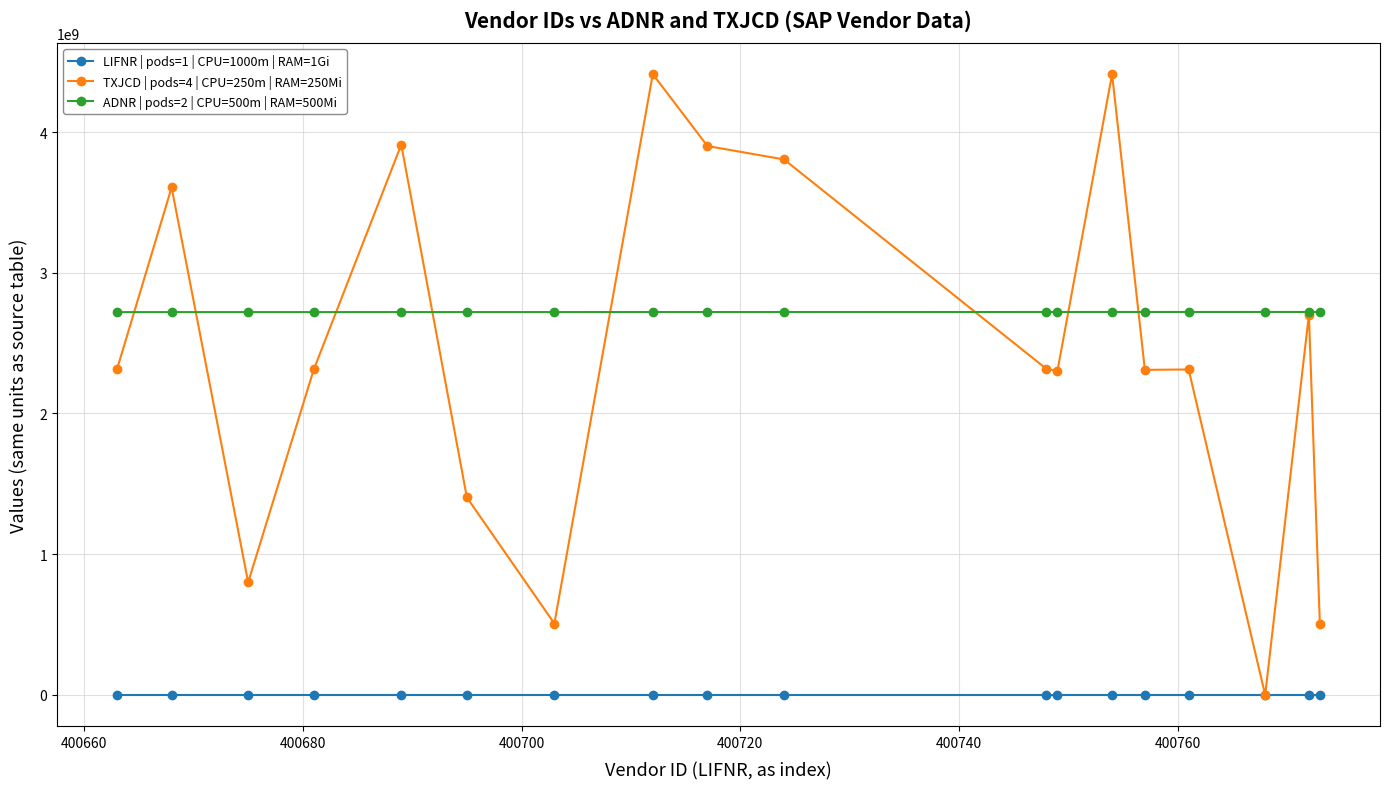

What is the difference between the maximum and minimum values in the LIFNR | pods=1 | CPU=1000m | RAM=1Gi series?

110